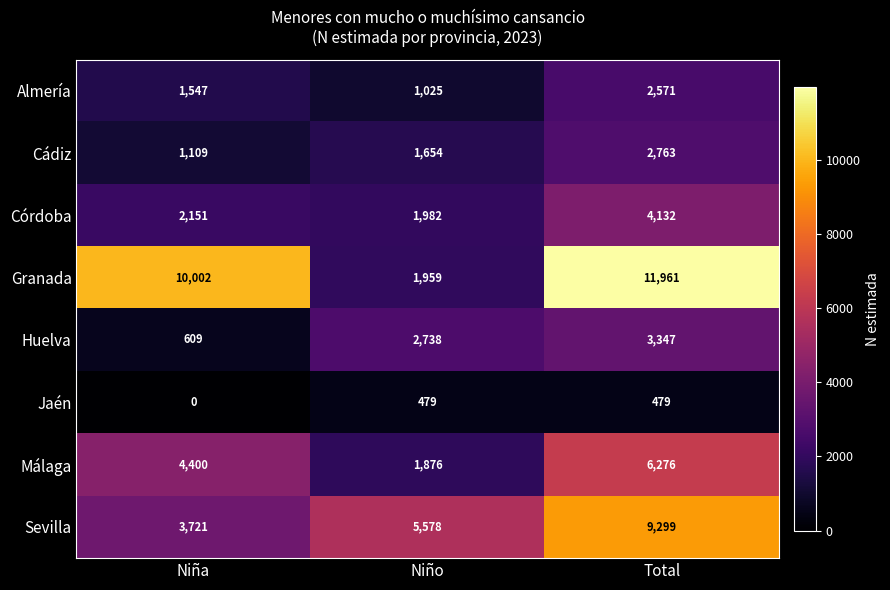

Count the number of categories in the chart.

3